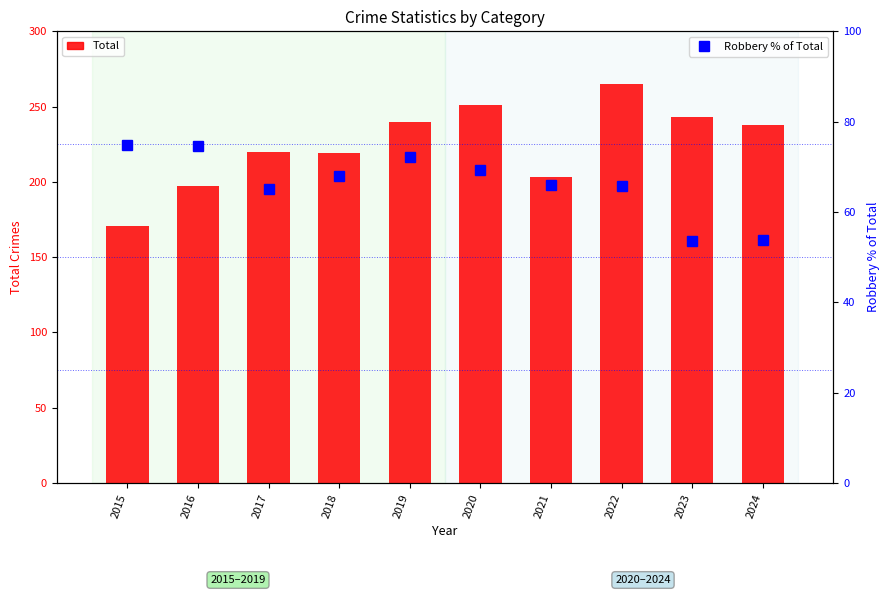

What is the sum of the Robbery % of Total values at 2016 and 2021?

140.6